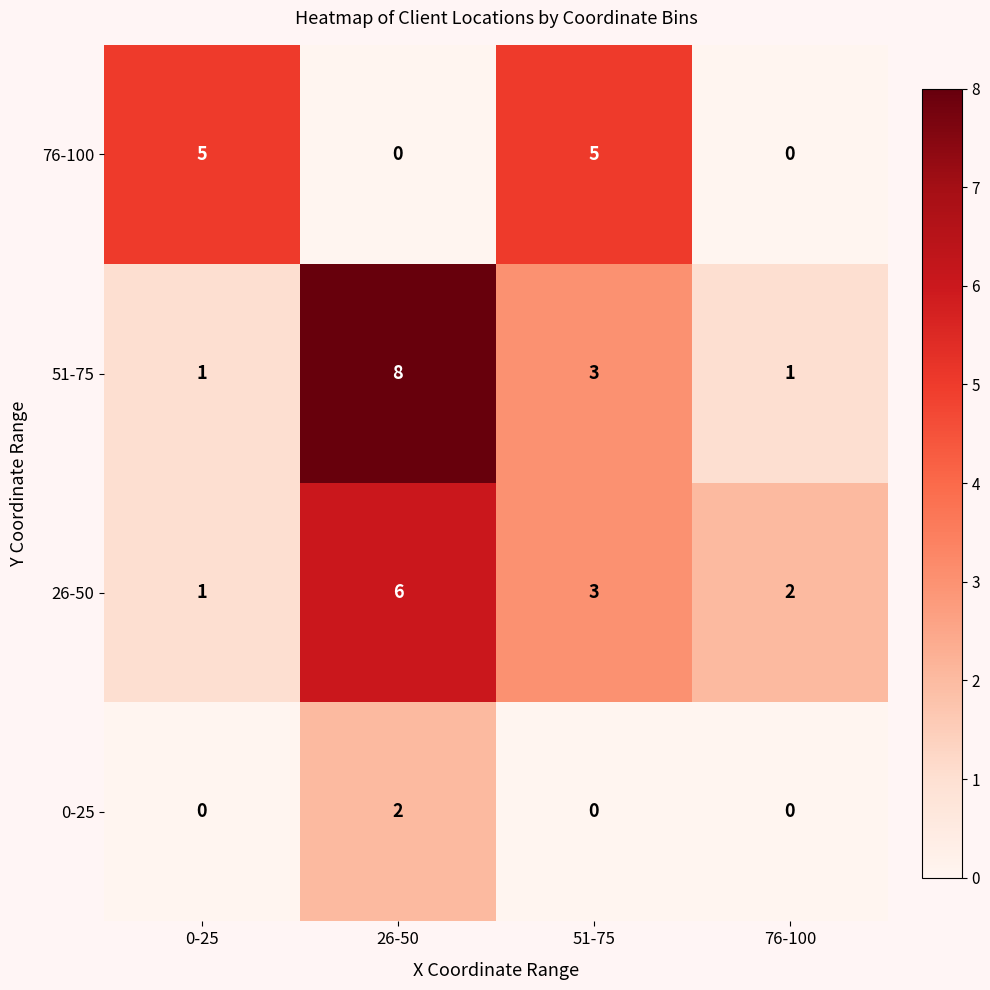

At how many categories does at least one series exceed 6?

1